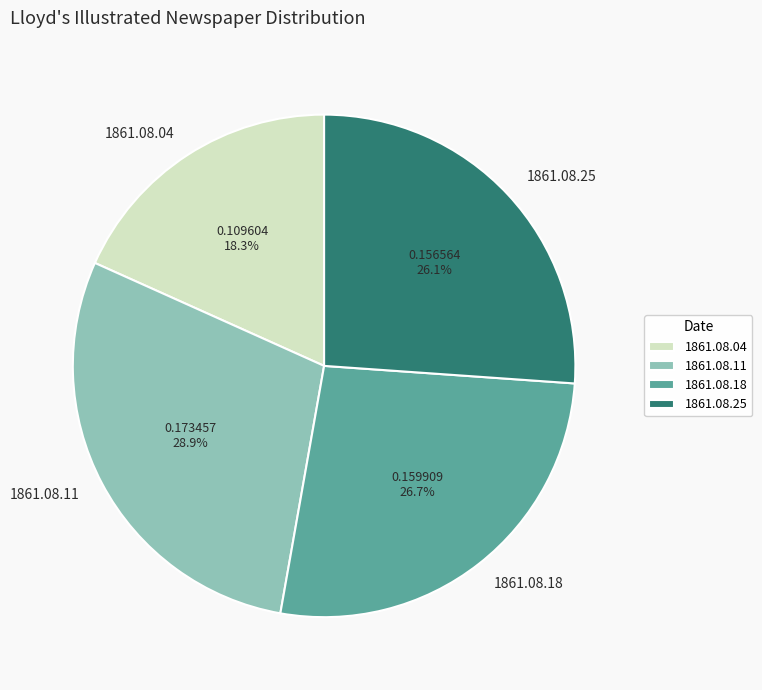

How much of the chart is everything except 1861.08.25?

73.9%